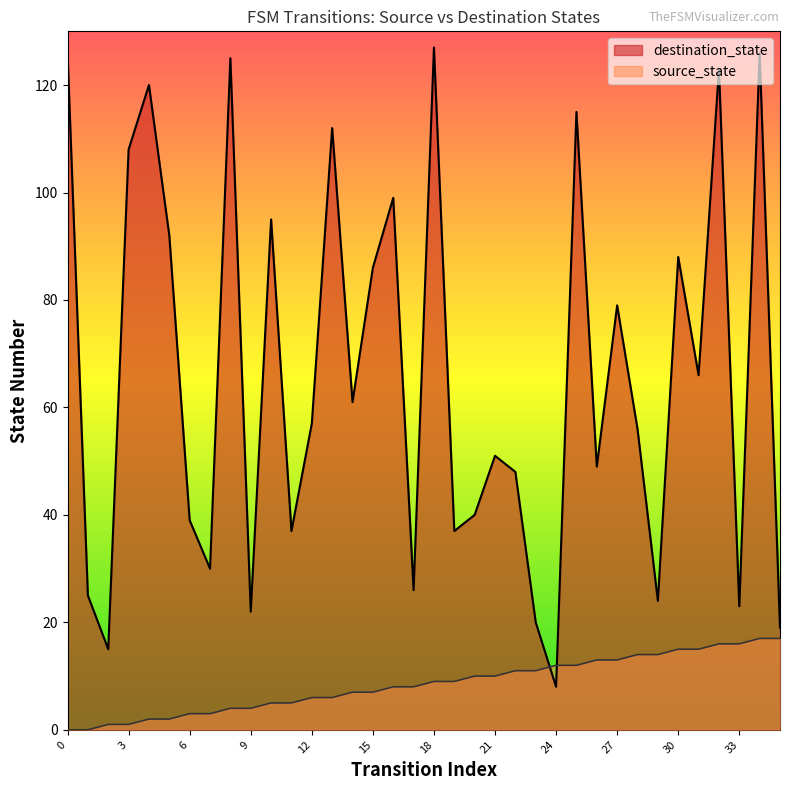

Which series has the widest spread of values?

destination_state